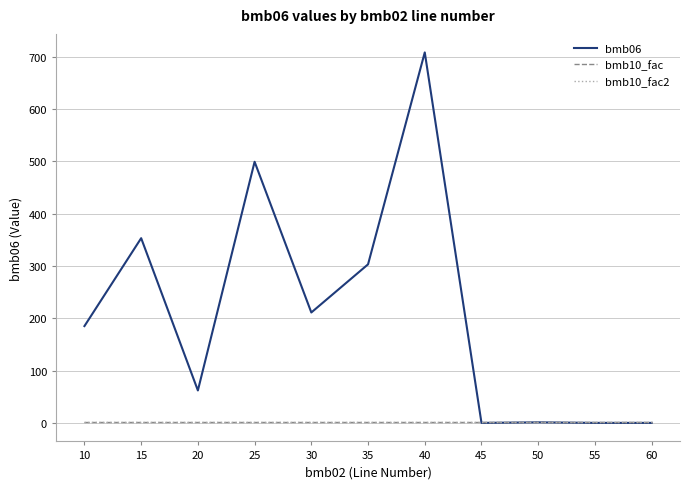

The value of bmb06 at 55 is 0.0. True or false?

True